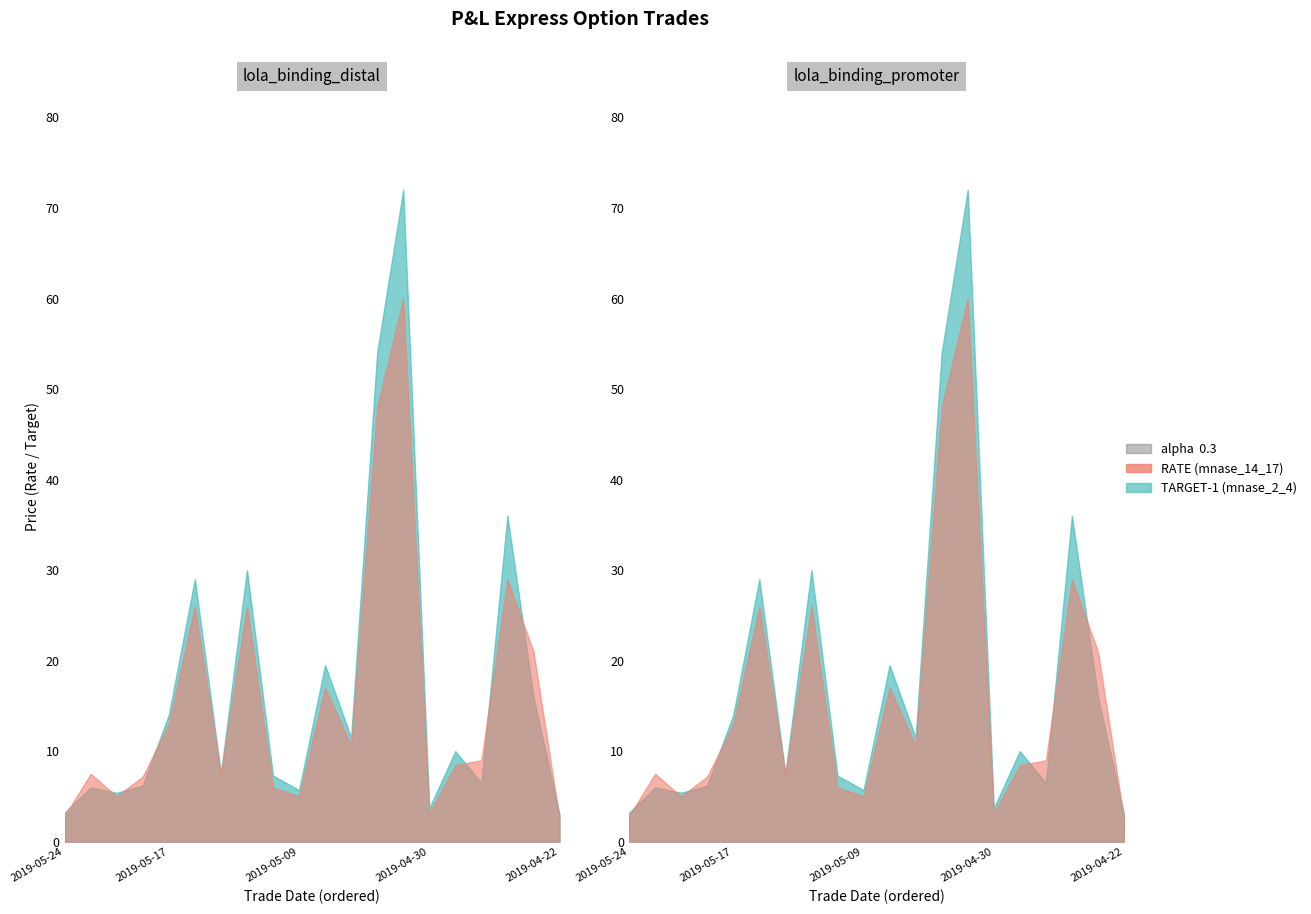

What is the total value across all series at 2019-05-15?

55.0